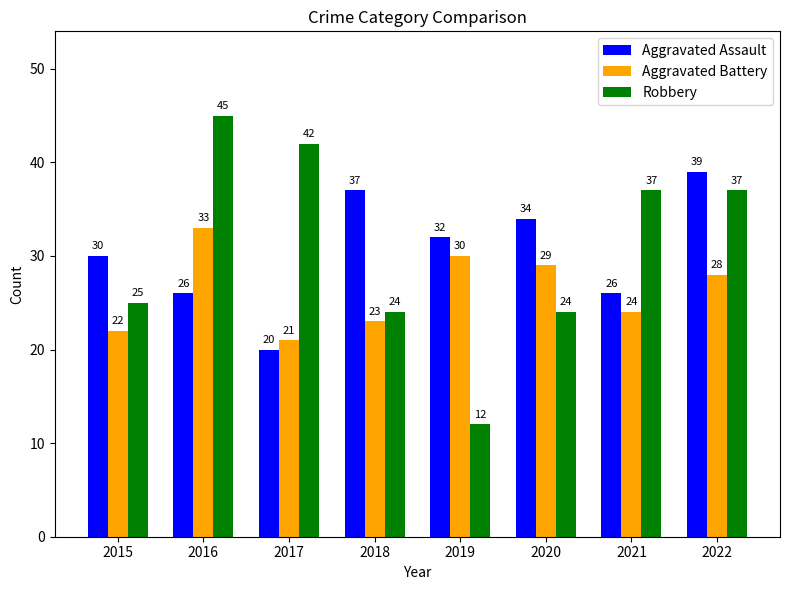

How many distinct data groups are displayed?

3